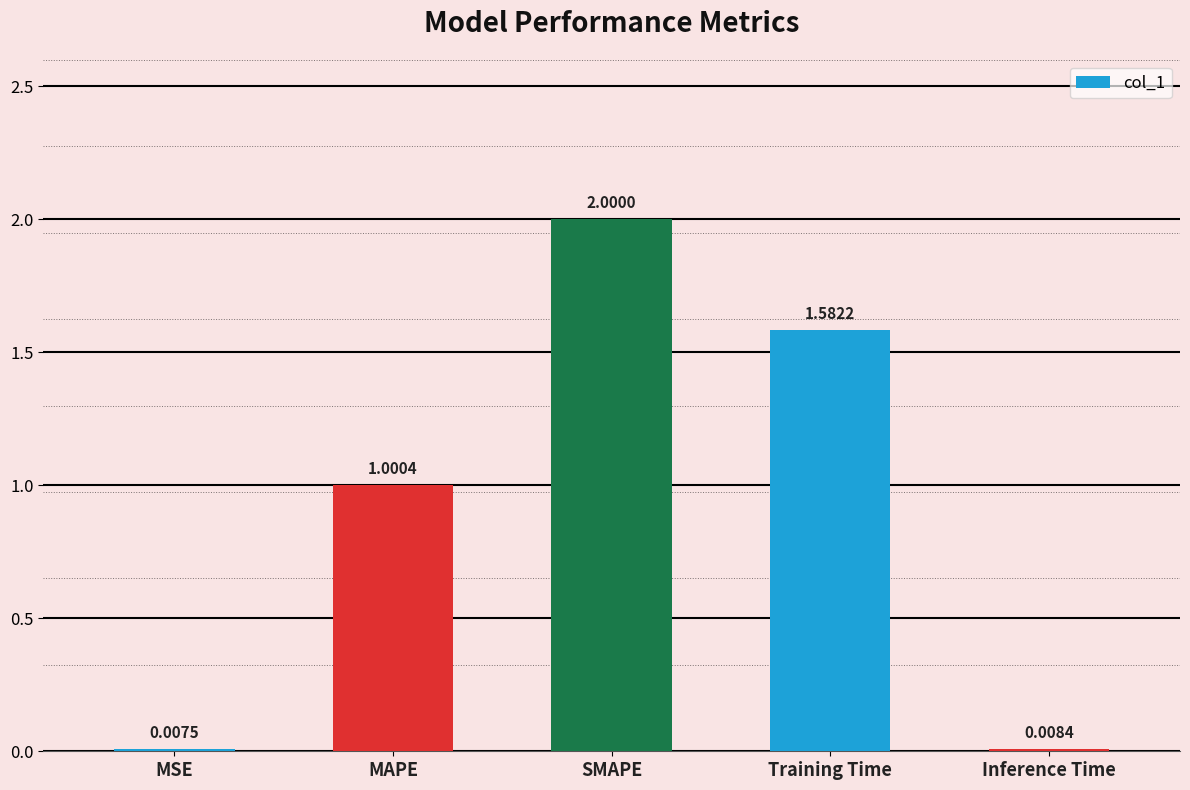

Count the number of data series in this chart.

1